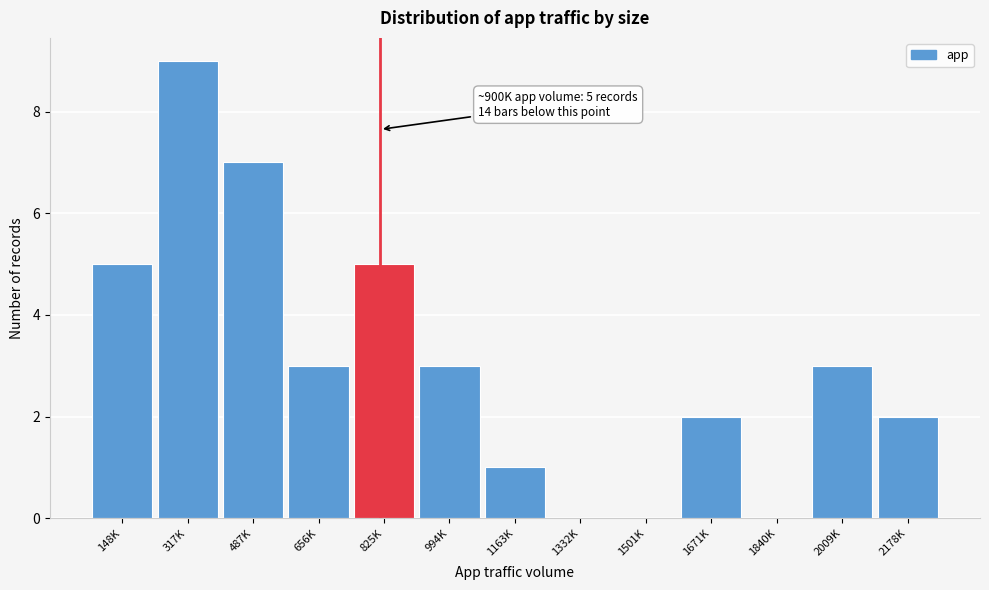

Reading right to left, transcribe all the data shown in this chart.

2178K=2	2009K=3	1840K=0	1671K=2	1501K=0	1332K=0	1163K=1	994K=3	825K=5	656K=3	487K=7	317K=9	148K=5